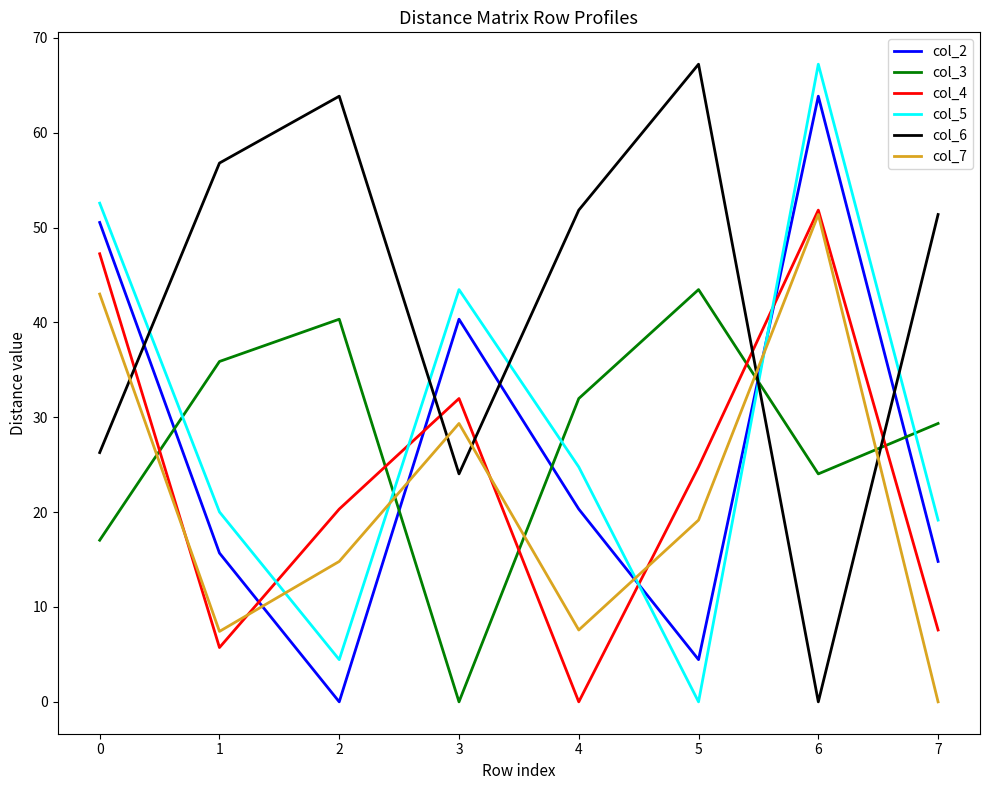

What is the spread (max minus min) of values at 5?

67.2